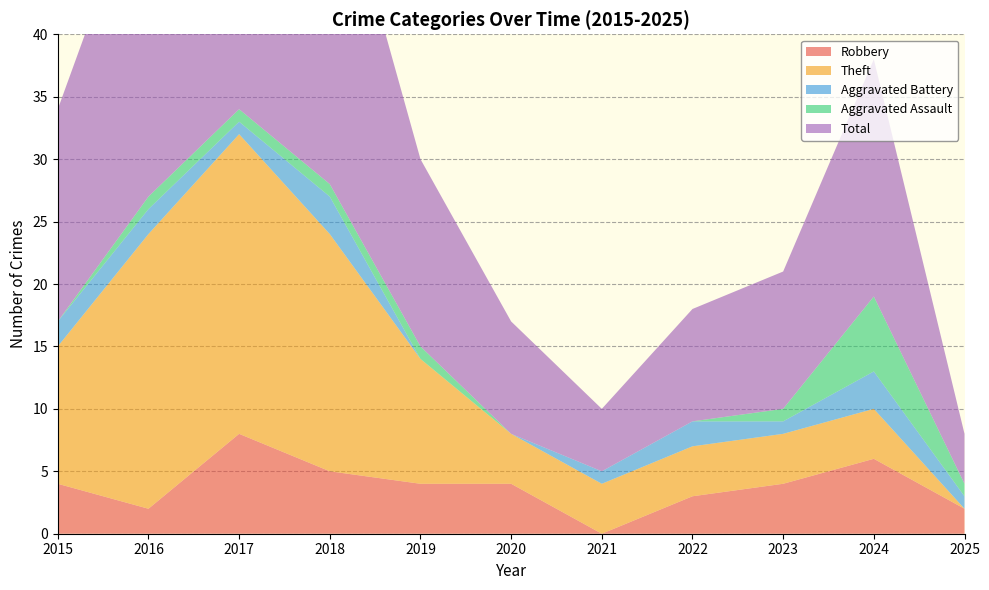

Reading left to right, extract all data points from this chart.

Robbery: 4	2	8	5	4	4	0	3	4	6	2
Theft: 11	22	24	19	10	4	4	4	4	4	0
Aggravated Battery: 2	2	1	3	0	0	1	2	1	3	1
Aggravated Assault: 0	1	1	1	1	0	0	0	1	6	1
Total: 17	27	35	28	15	9	5	9	11	19	4